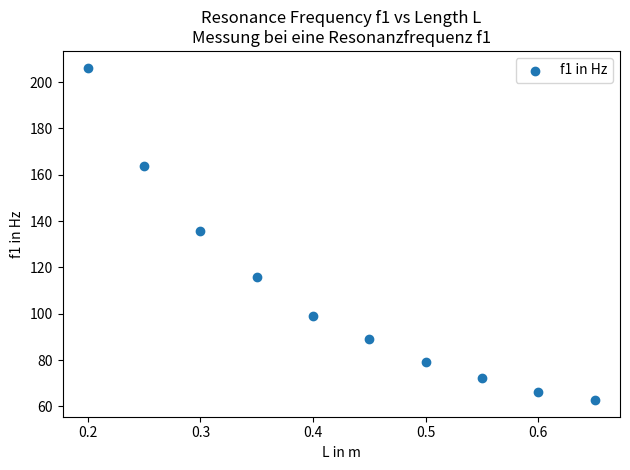

What is the range of X values (max minus min)?

0.5